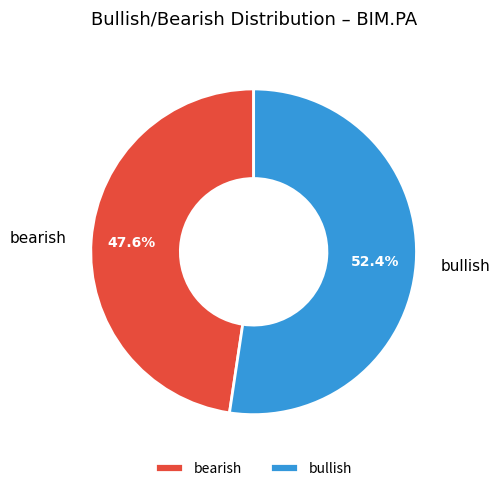

Does any single category account for the majority?

Yes